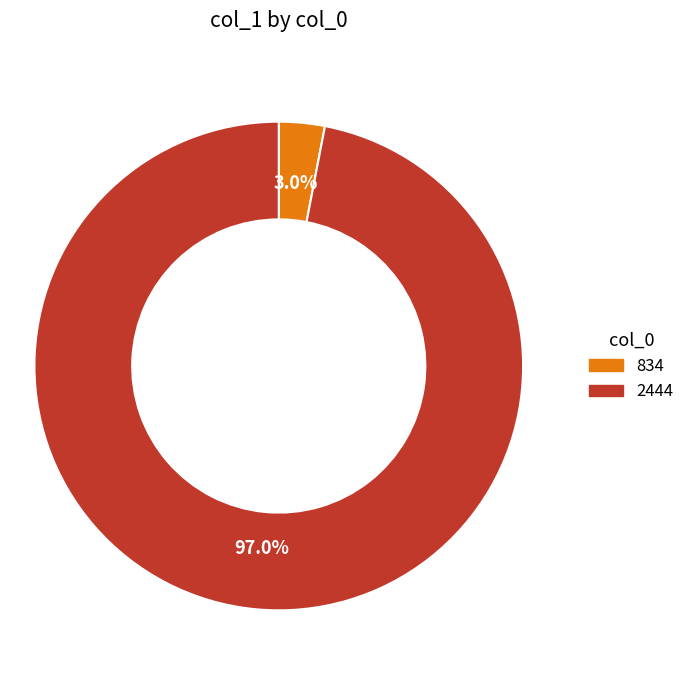

The 834 slice represents 3% of the pie. True or false?

True